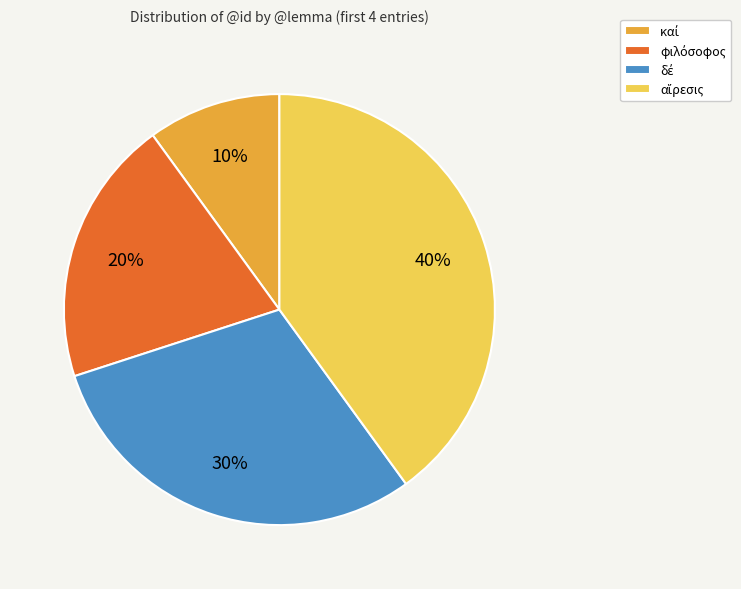

How many slices are in this pie chart?

4